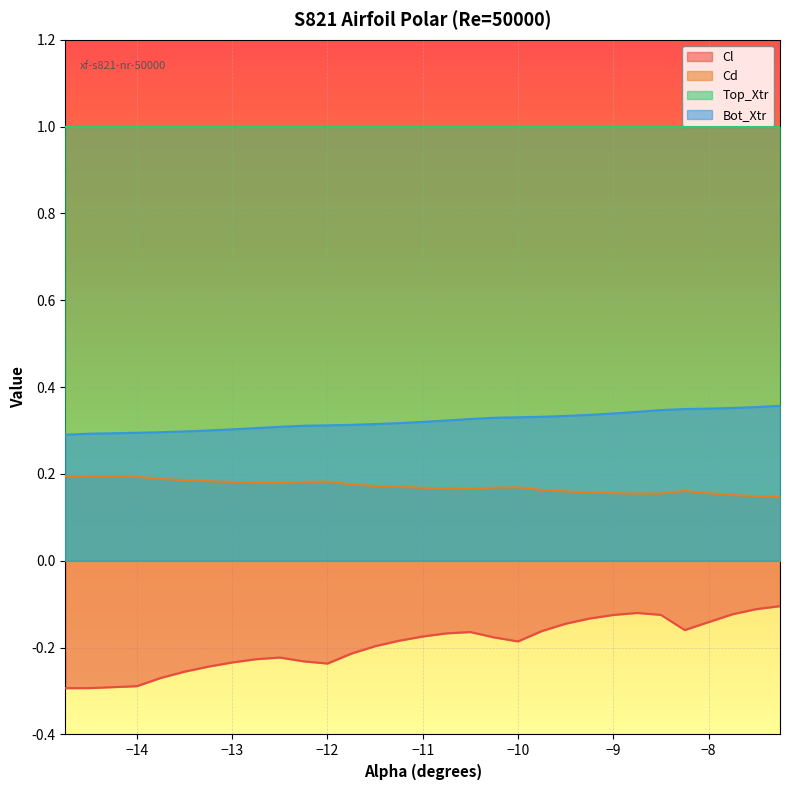

True or false: Bot_Xtr has a value of 0.3 at -10.25.

True